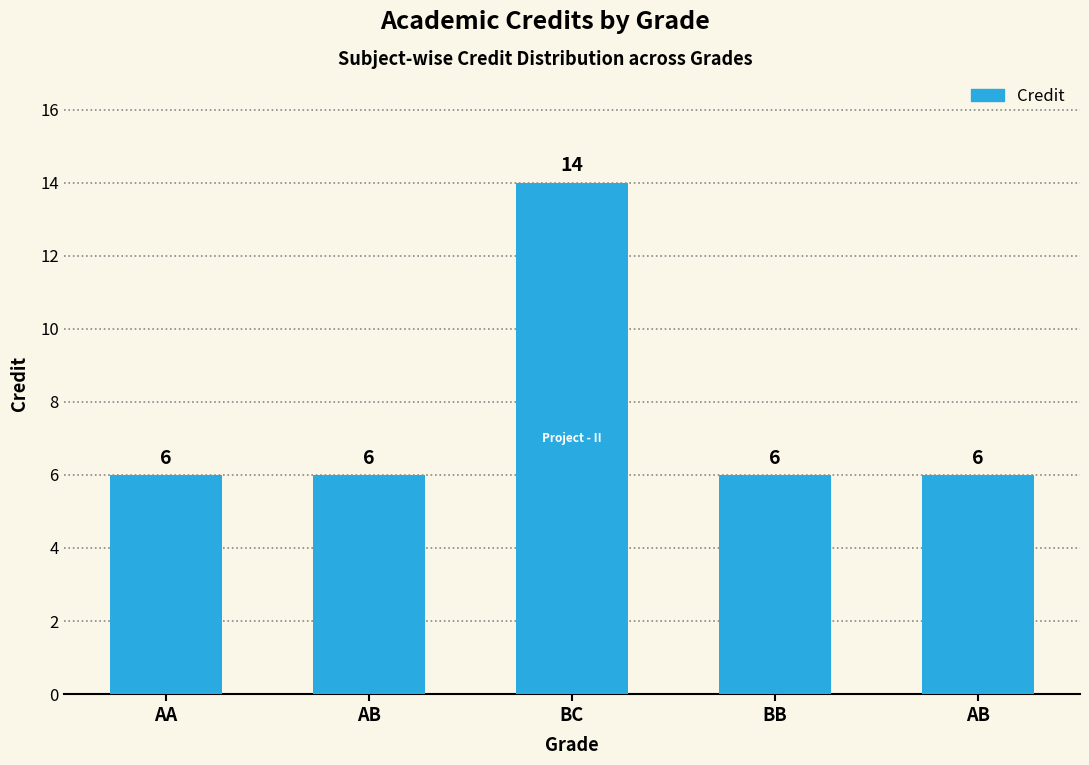

Does the chart contain stacked bars?

No